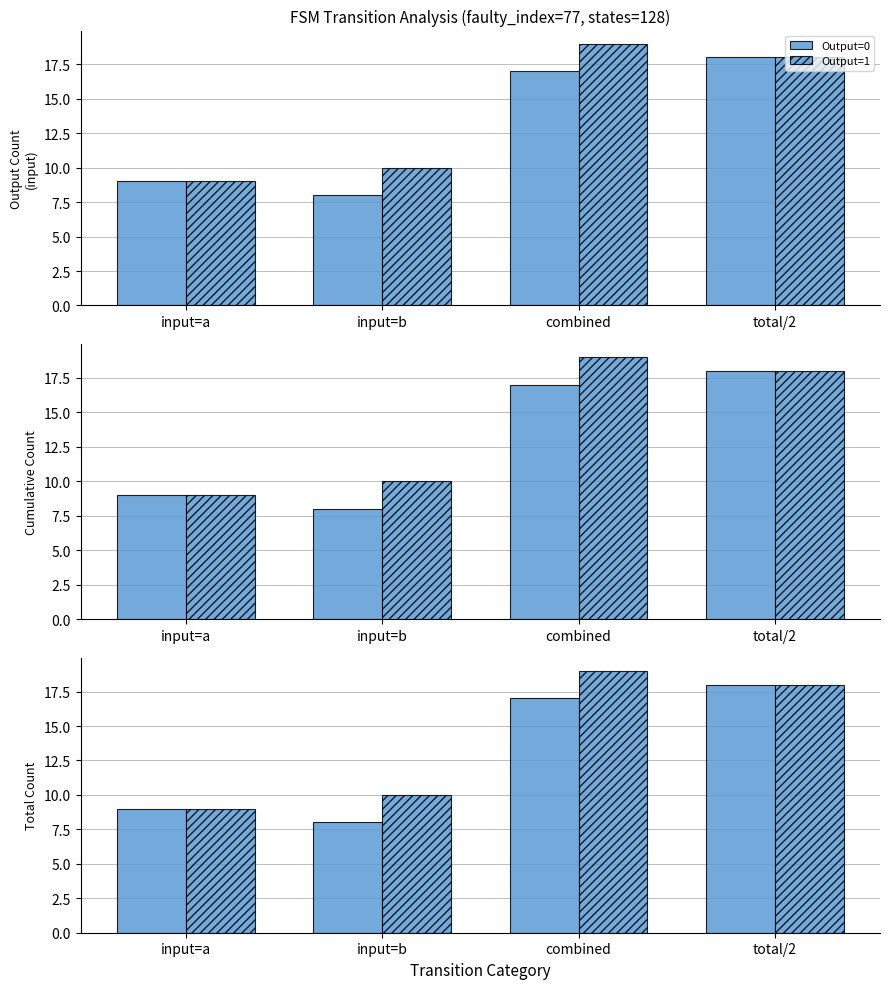

What is the label of the 3rd bar from the right?

input=b